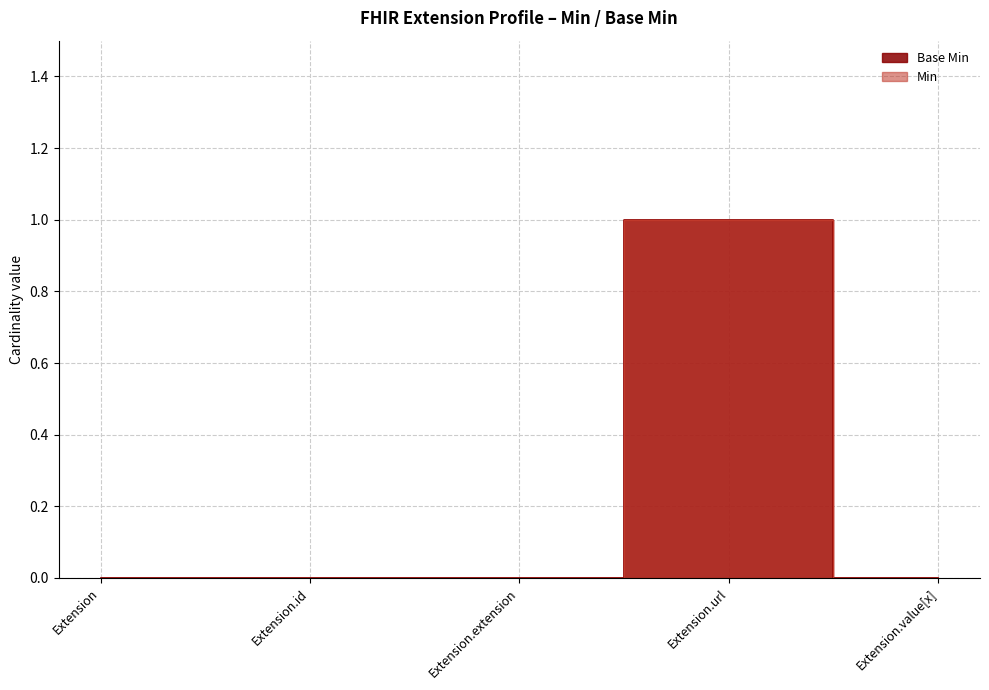

Is the value of Min at Extension.value[x] greater than the value of Base Min at Extension.id?

No